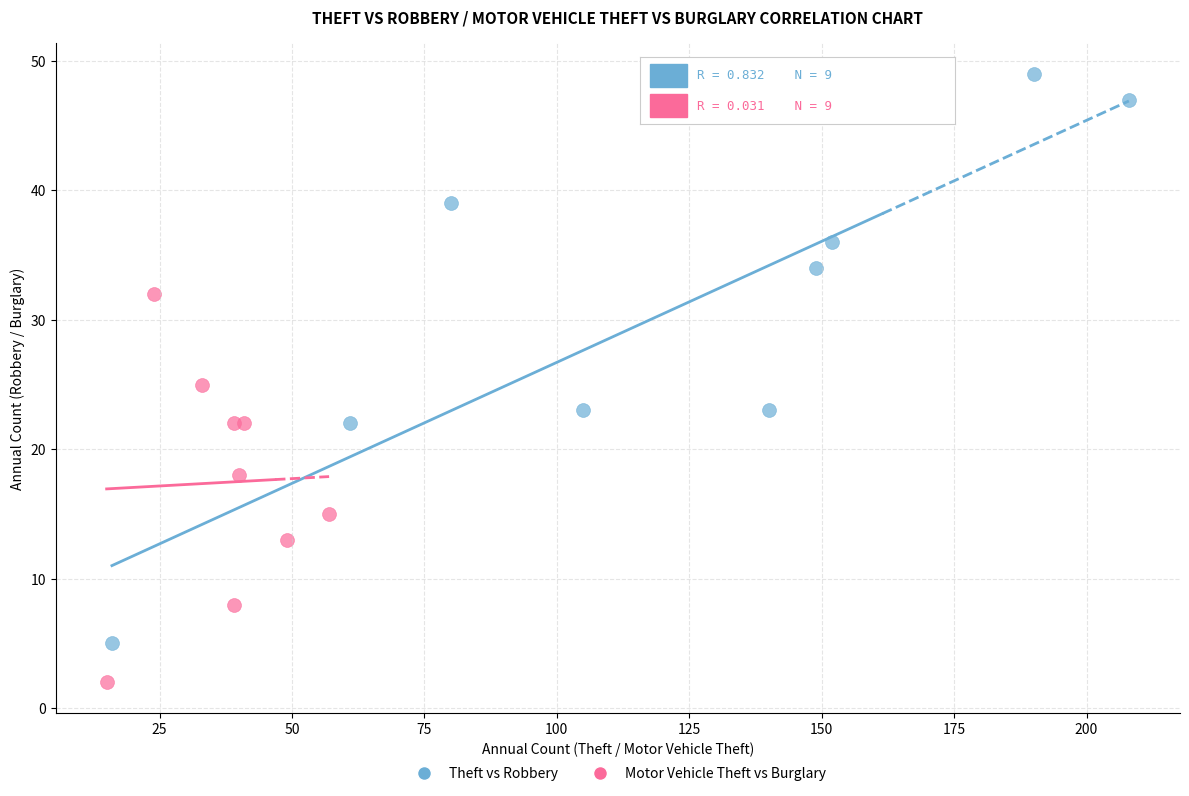

Which series contains the lowest Y value?

Motor Vehicle Theft vs Burglary